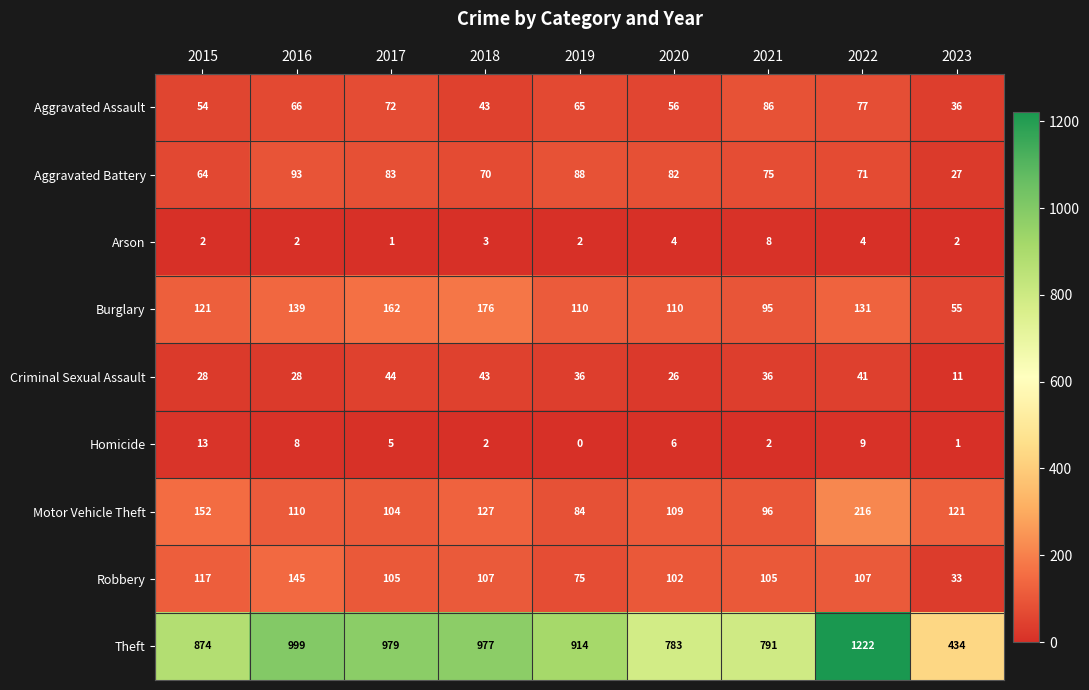

At how many categories does at least one series exceed 864?

6